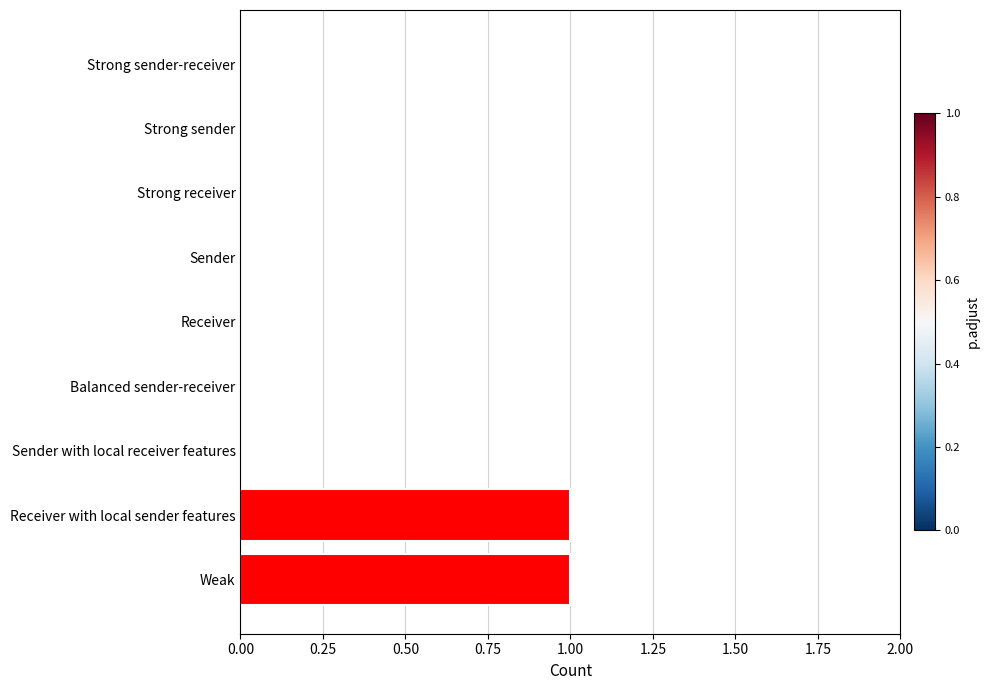

True or false: the data shows 1 at Weak.

True